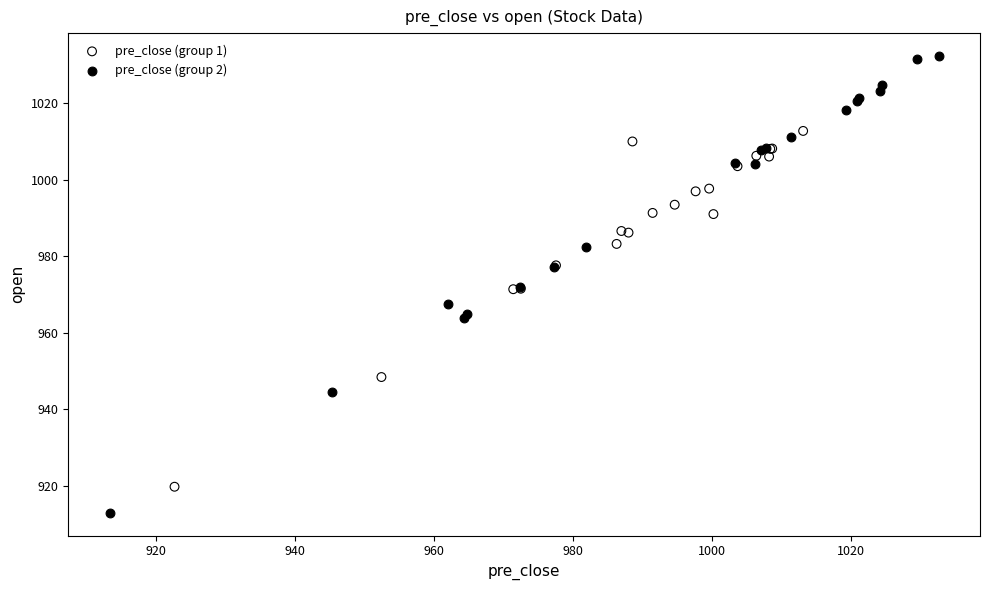

Which series reaches the maximum Y coordinate?

pre_close (group 2)